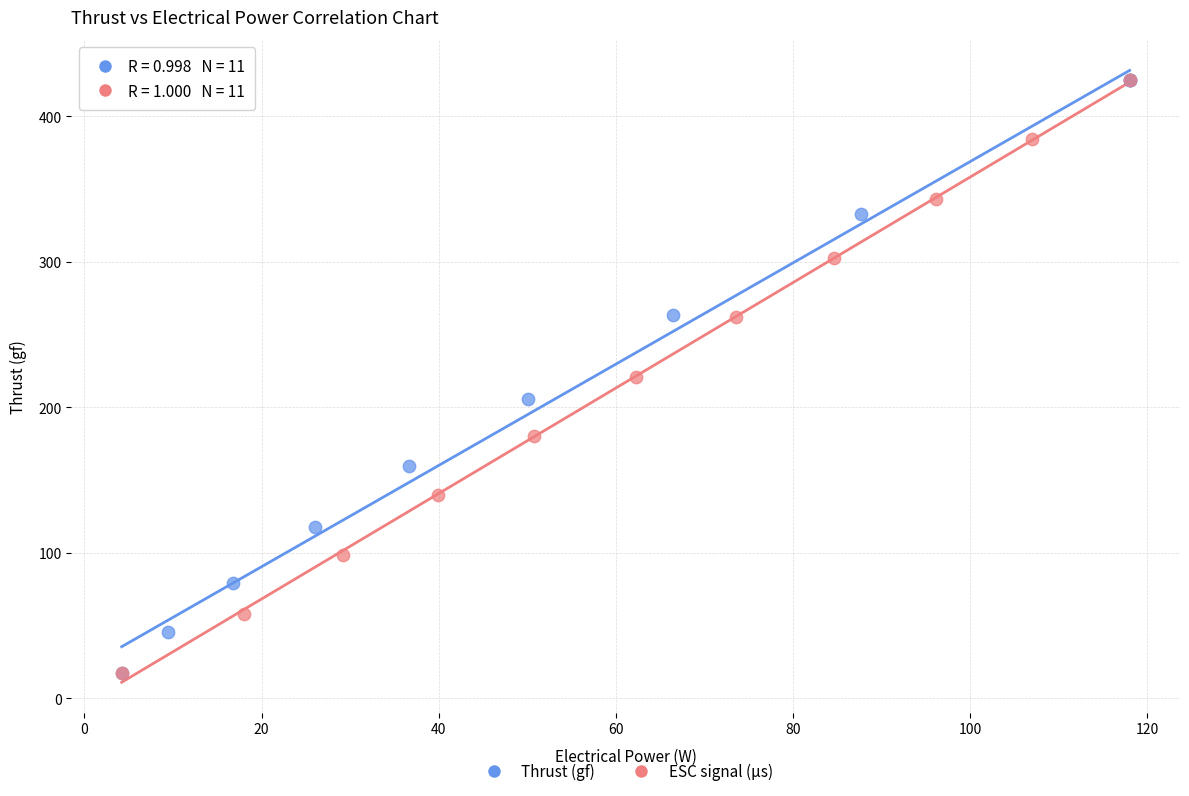

What are all the series names shown in the legend?

Thrust (gf), ESC signal (µs)